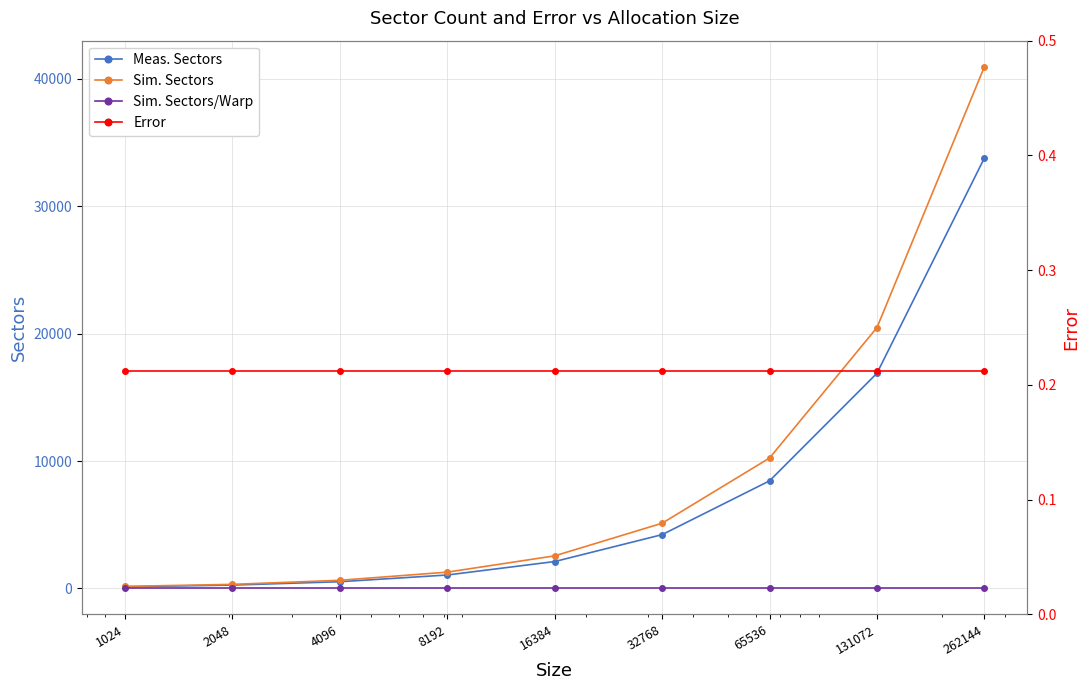

At how many categories does at least one series exceed 16196?

2